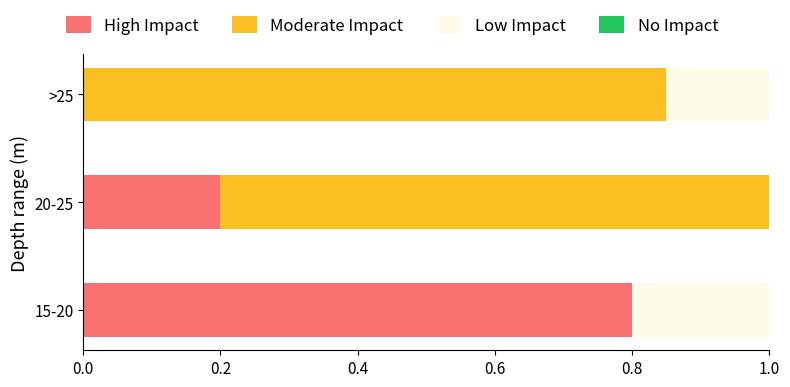

True or false: High Impact has a value of 1.4 at 15-20.

False